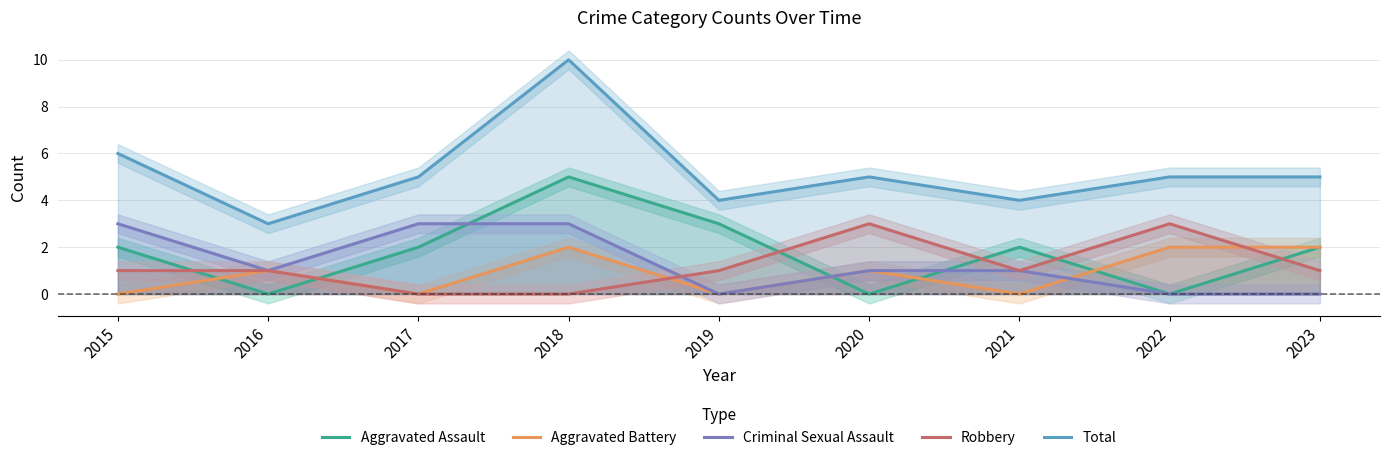

How many intersections are there between Robbery and Aggravated Assault?

6